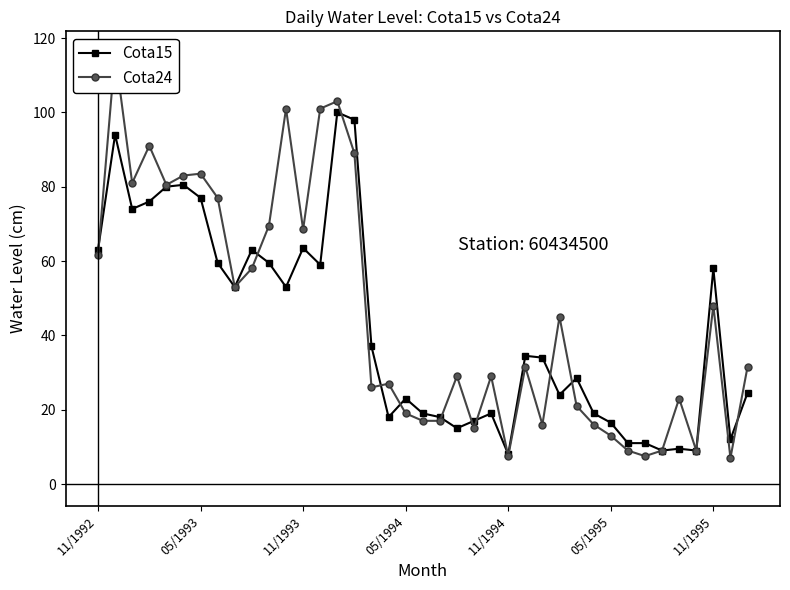

What is the total value across all series at 20?

35.0